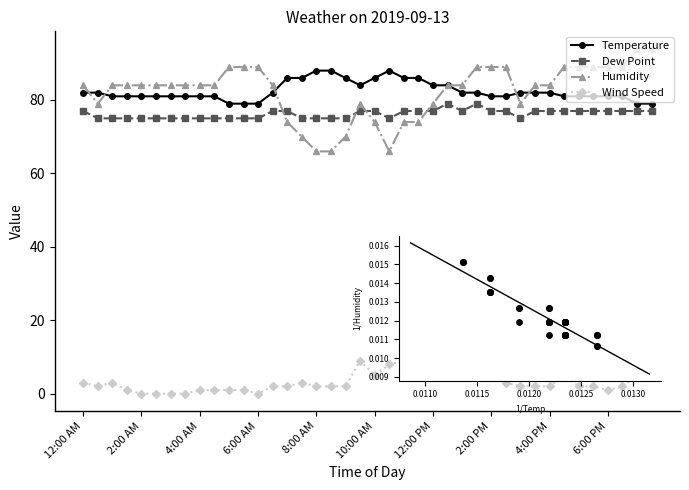

True or false: Dew Point has more than 1 interior local peaks.

True